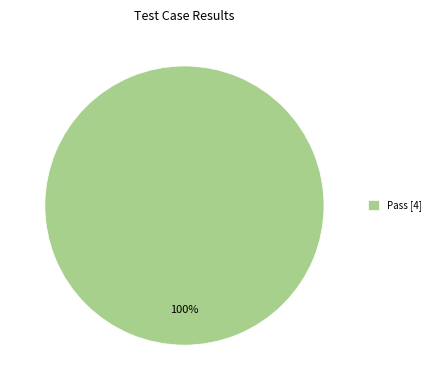

How many segments does this pie chart have?

1